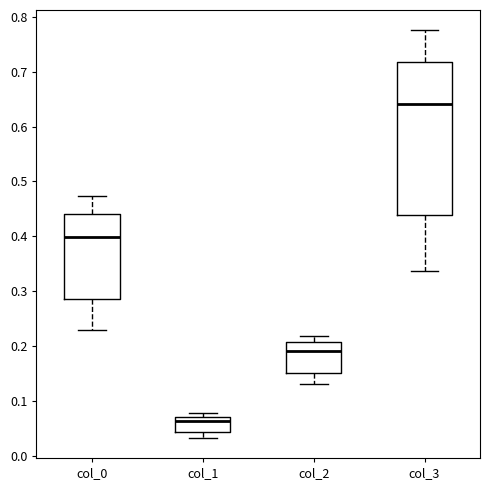

Where does the lower whisker of the box for col_1 end on the y-axis? The values are not printed on the chart, so give them approximately, as read against the axis.

0.03